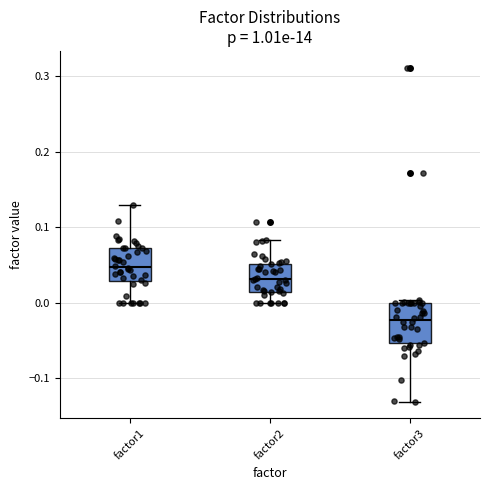

Which box is the tallest, from its lower edge to its upper edge?

factor3